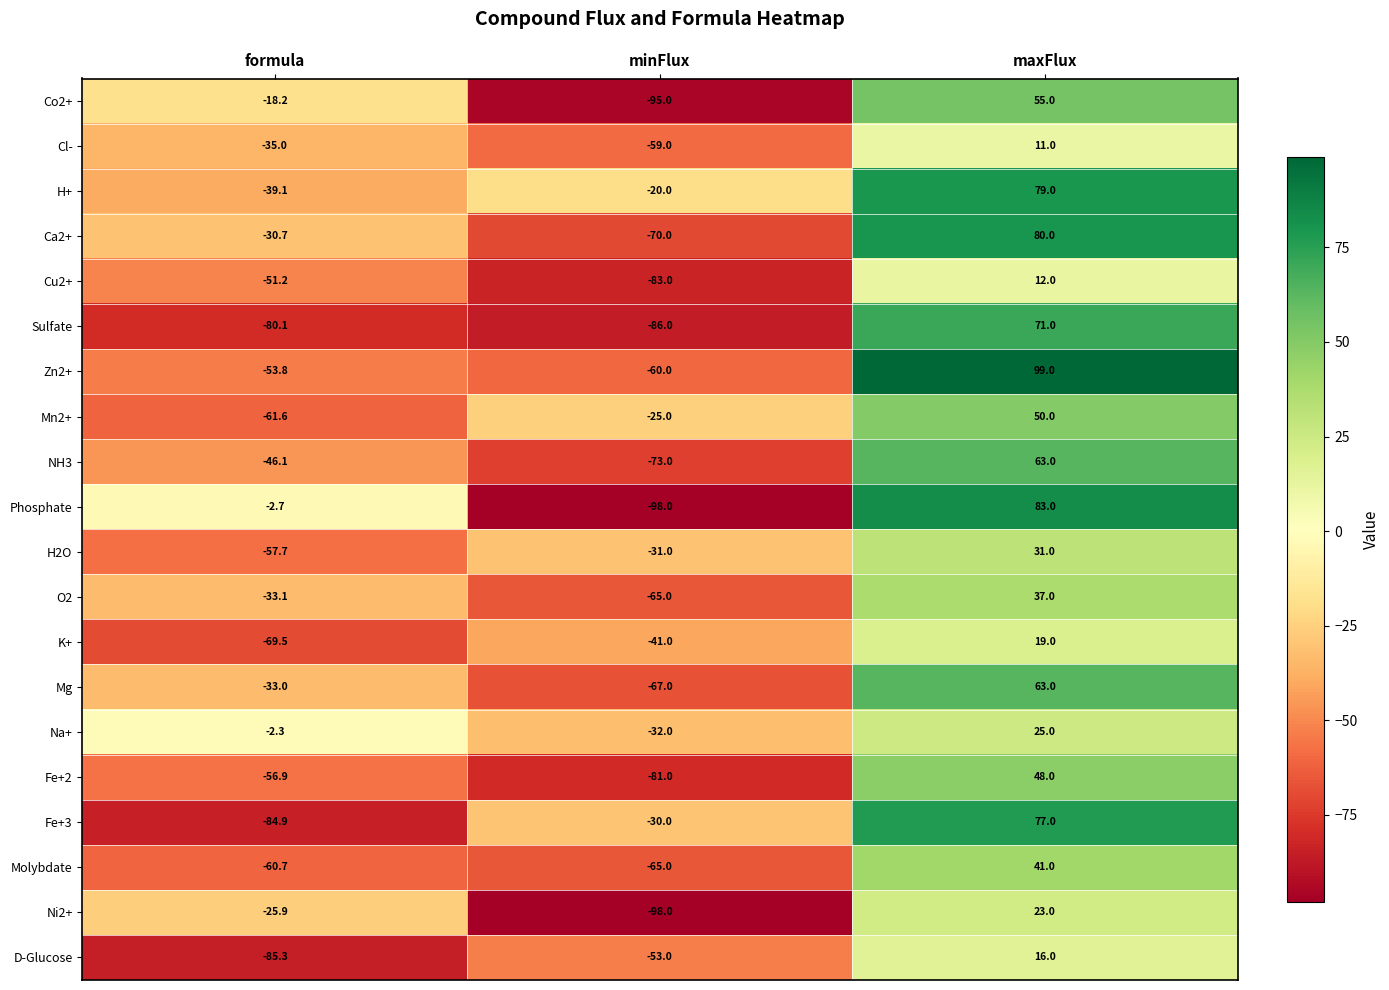

What is the sum of the Mn2+ values at maxFlux and formula?

-11.6